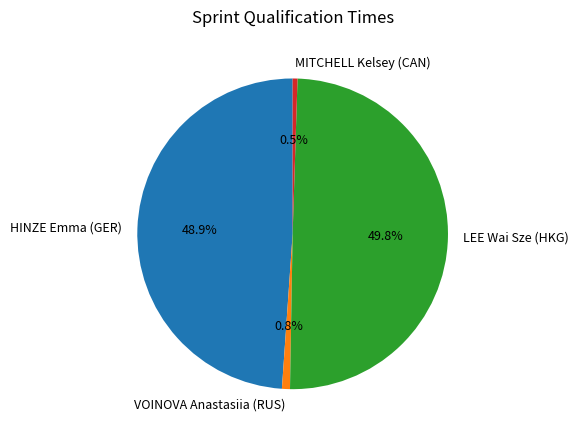

Does VOINOVA Anastasiia (RUS) account for over 50% of the chart?

No